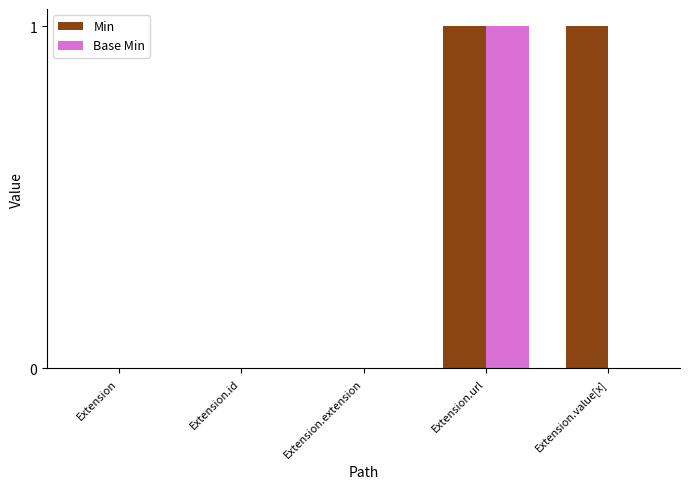

What are all the series names shown in the legend?

Min, Base Min